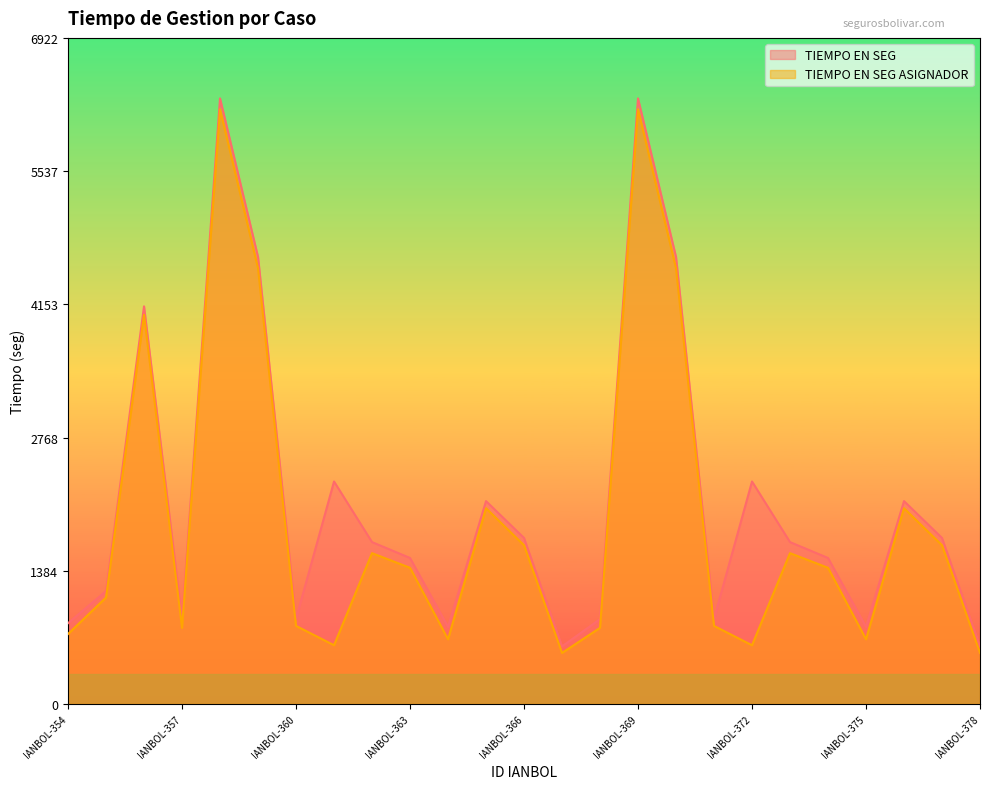

Rank the series by their average value, from highest to lowest.

TIEMPO EN SEG, TIEMPO EN SEG ASIGNADOR